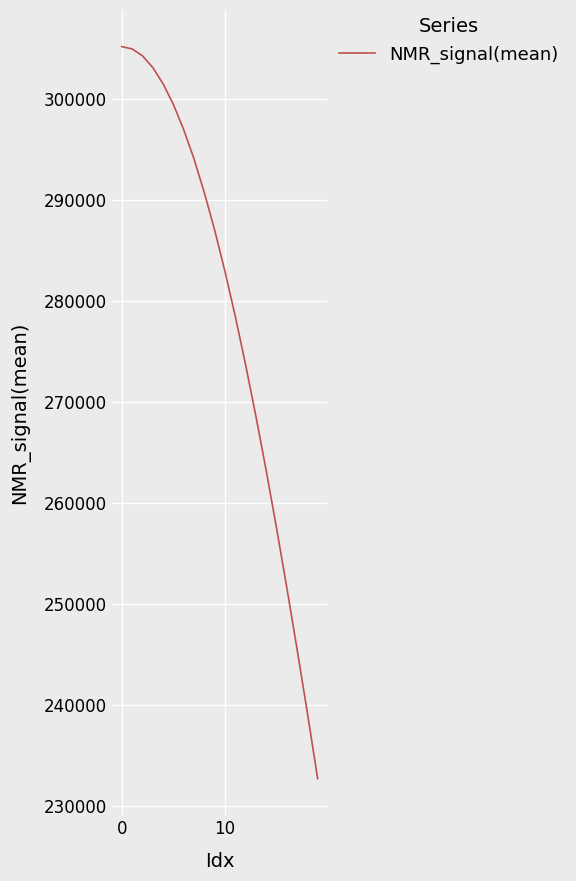

What is the greatest value displayed?

305213.8